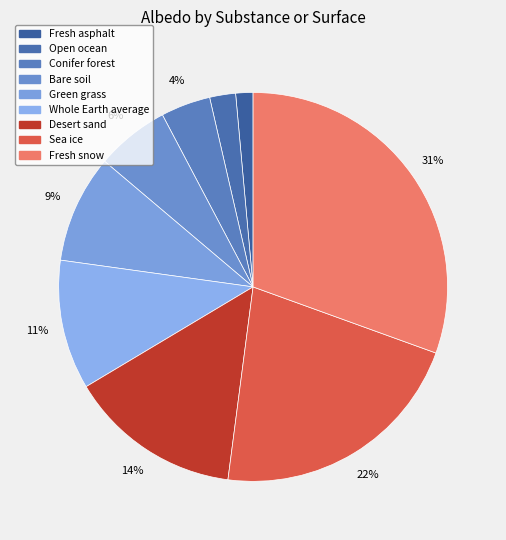

To the nearest percent, what portion does Fresh snow represent?

31%